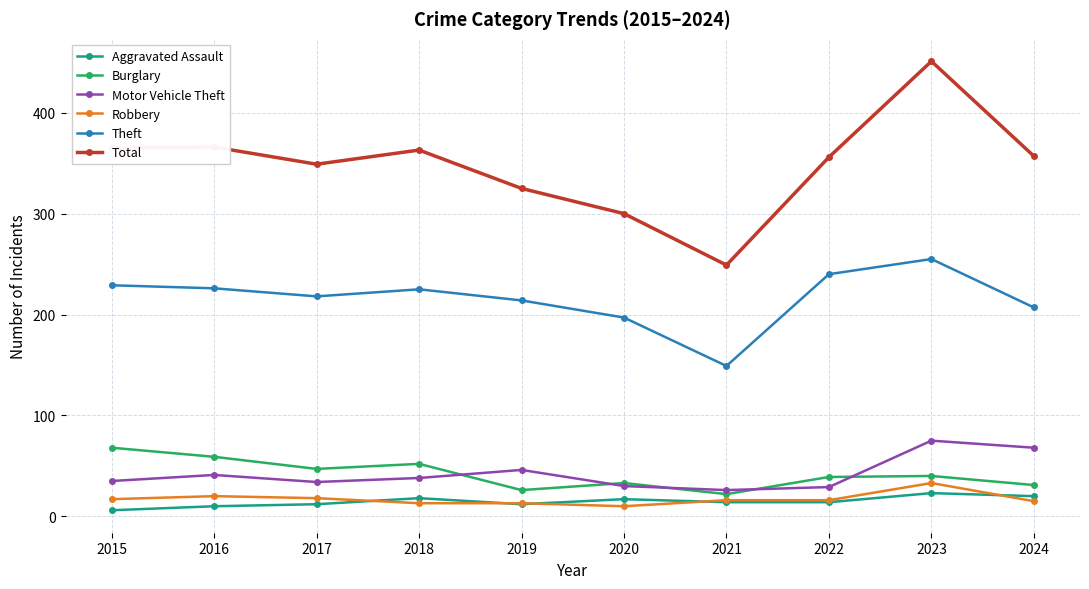

What are all the series names shown in the legend?

Aggravated Assault, Burglary, Motor Vehicle Theft, Robbery, Theft, Total